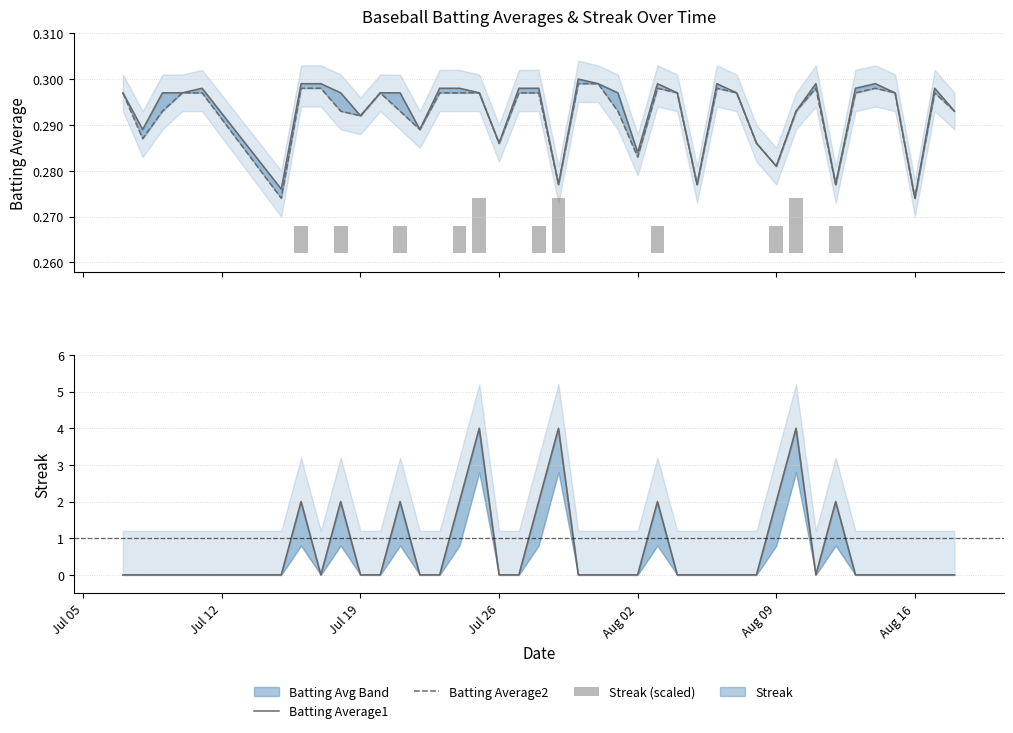

At how many categories does at least one series exceed 0?

40